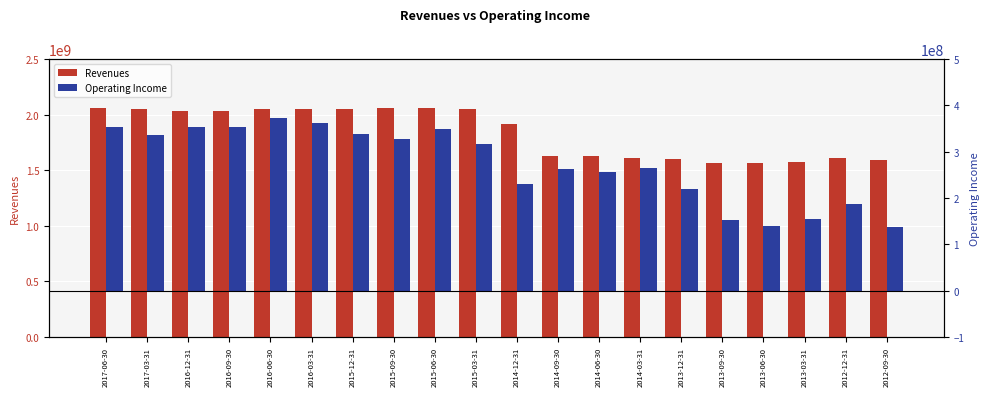

What position from the left is 2013-03-31?

18